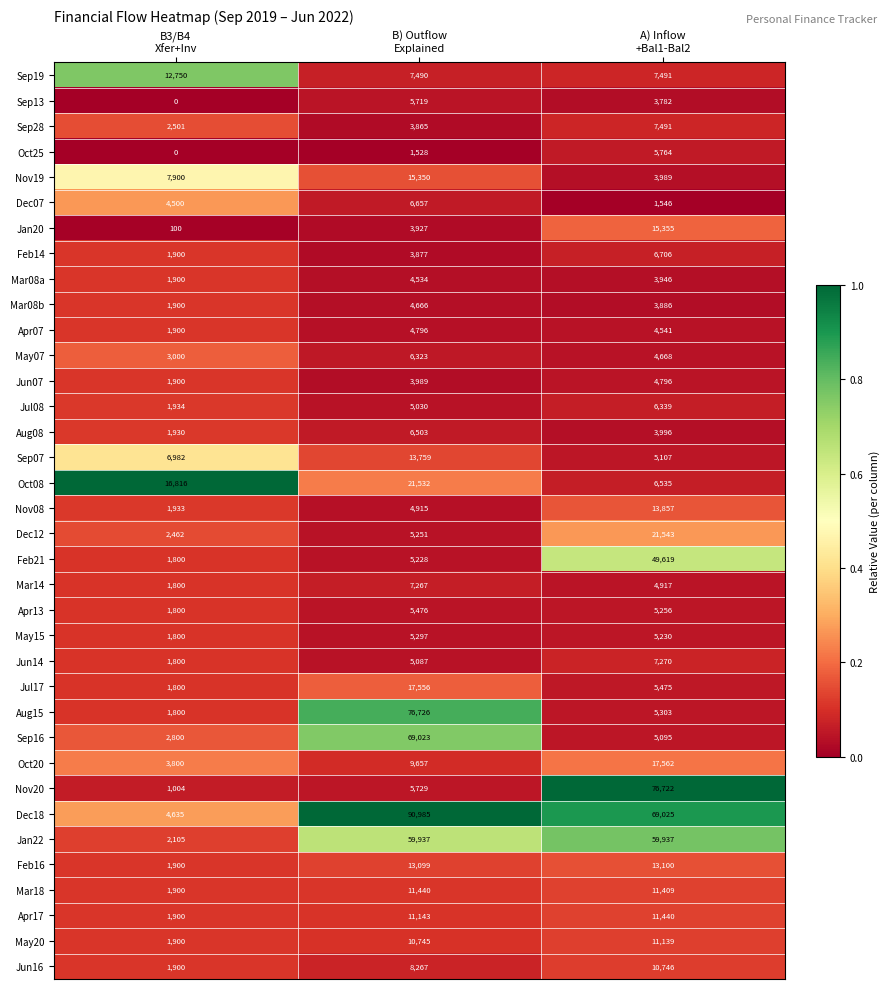

What is the average value of the Mar18 series?

8250